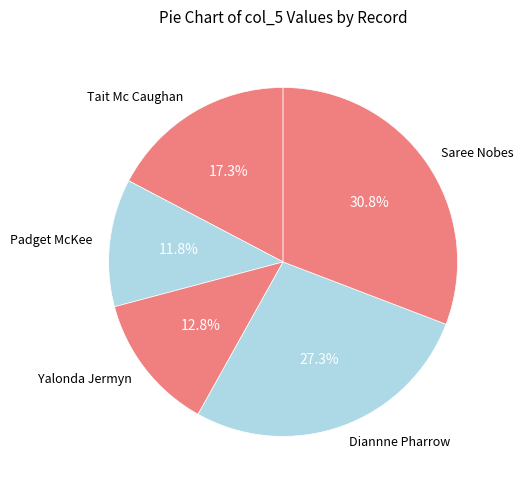

Does Tait Mc Caughan account for over 50% of the chart?

No